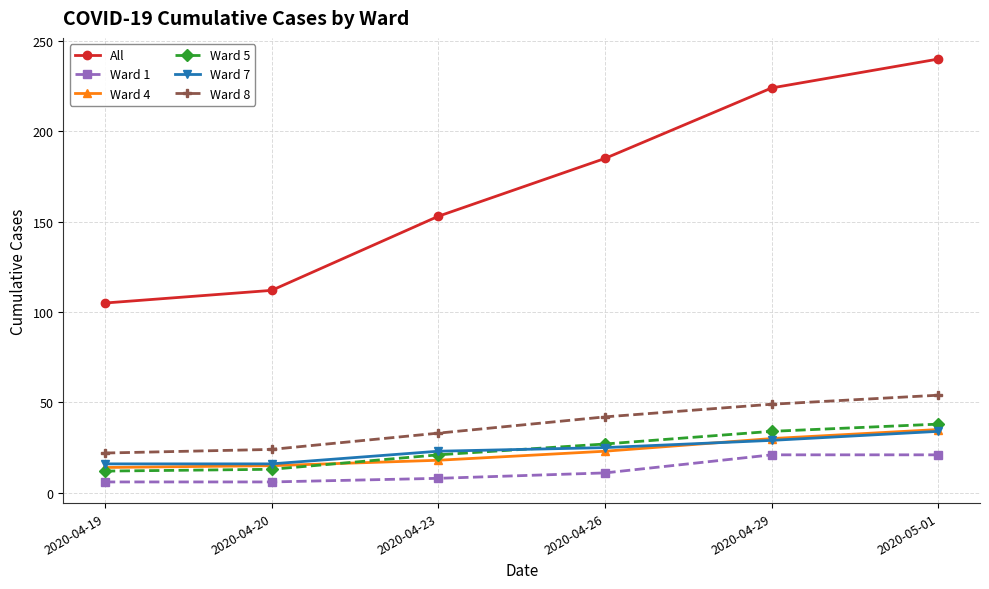

What is the difference between the highest and lowest values at 2020-04-26?

174